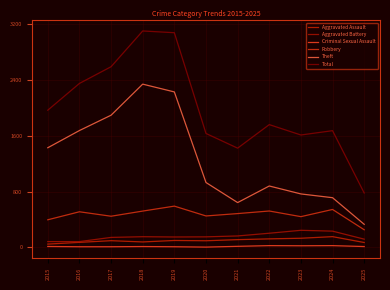

How many interior local valleys does the Aggravated Battery series have?

1